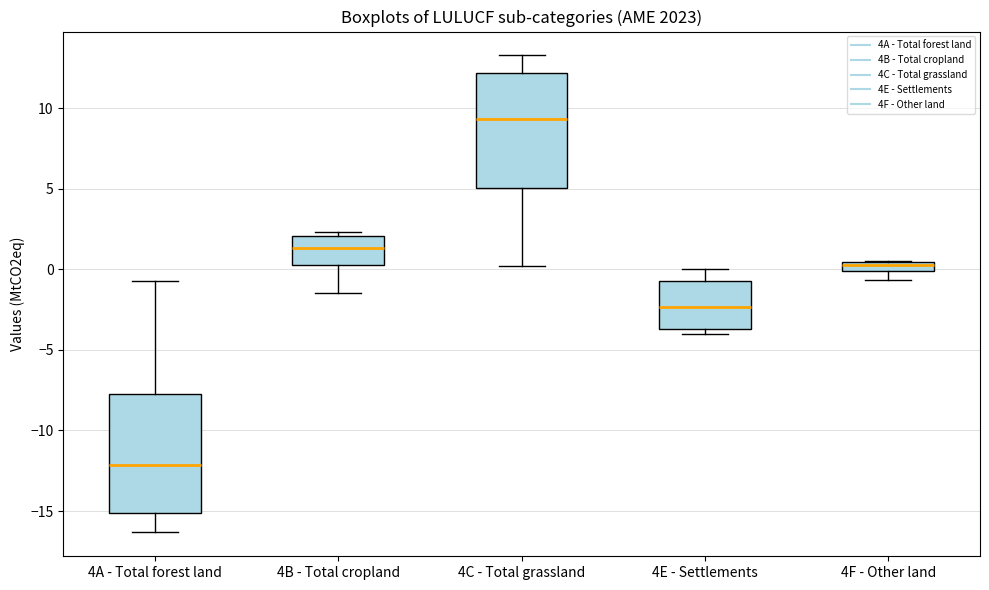

Which box's median line is the lowest?

4A - Total forest land